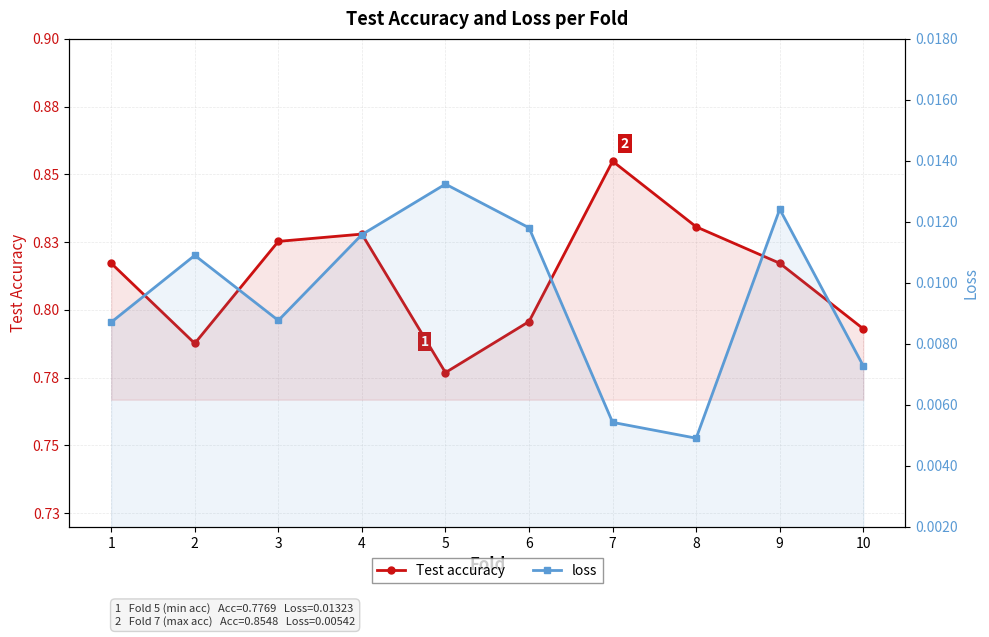

Is it true that loss equals 0.0 at 1?

False